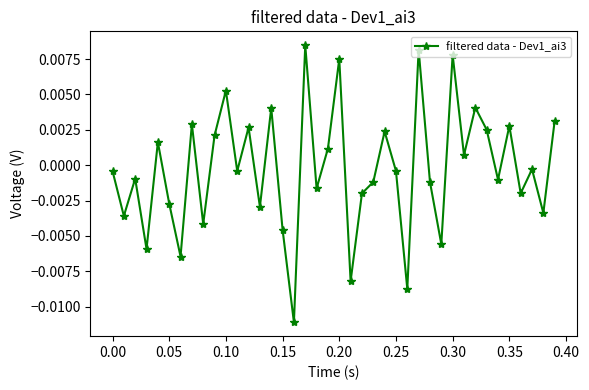

How many interior local peaks (higher than both neighbors) does the data have?

14